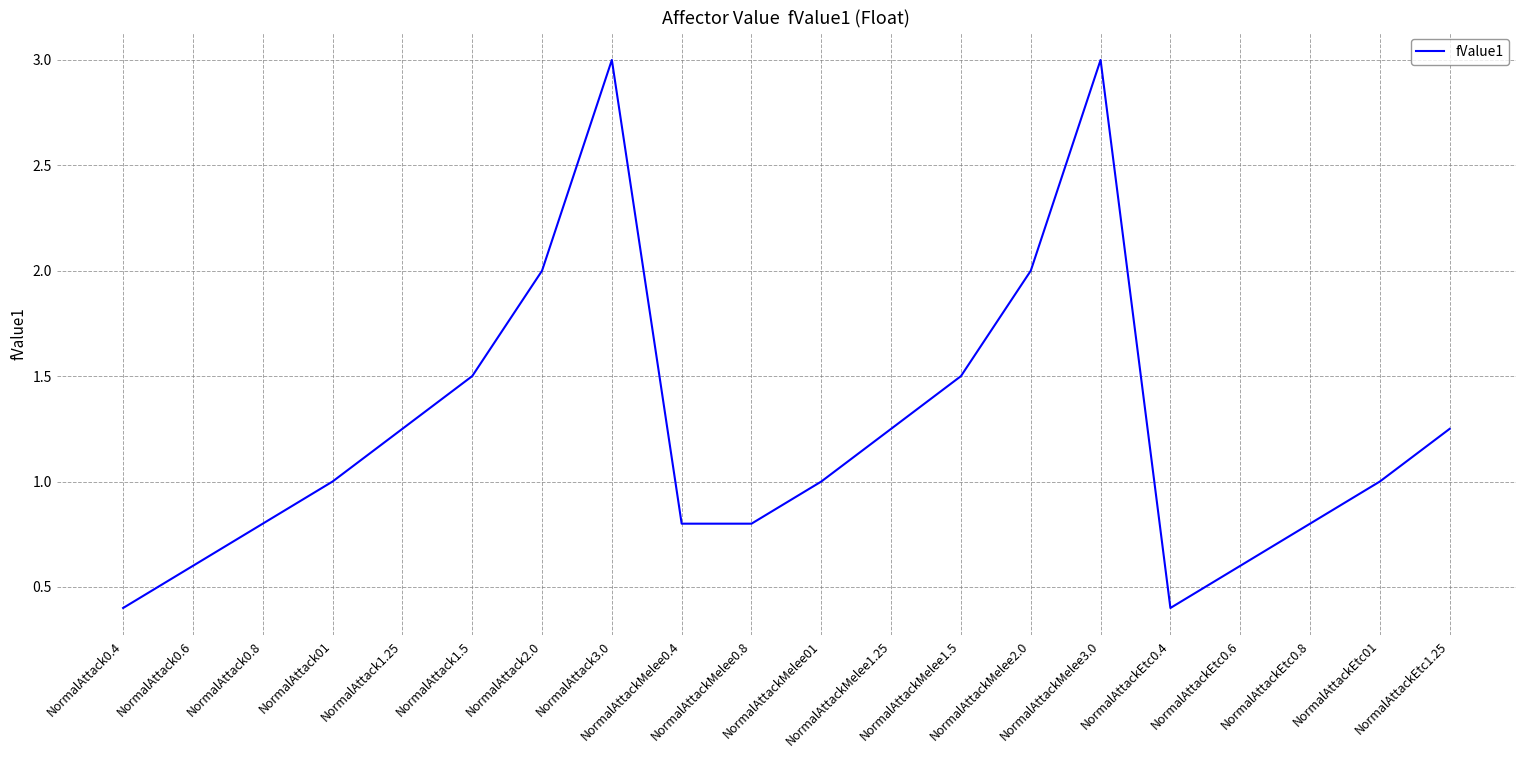

What is the average value?

1.2